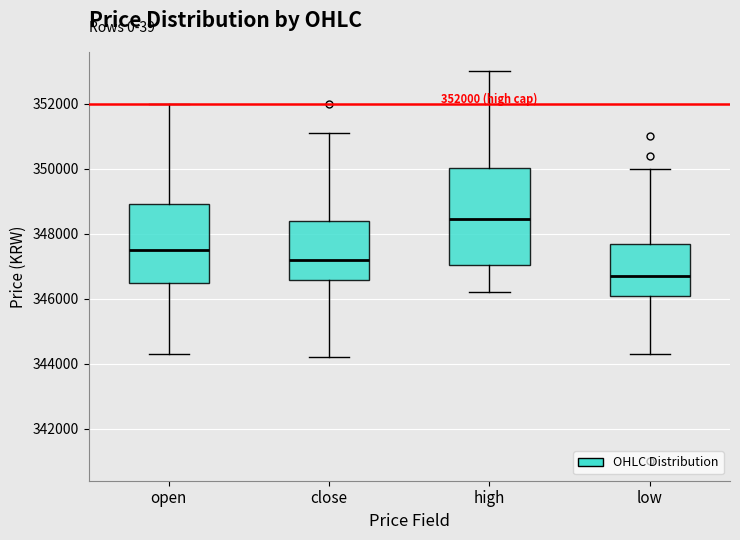

Which box has the highest median line?

high